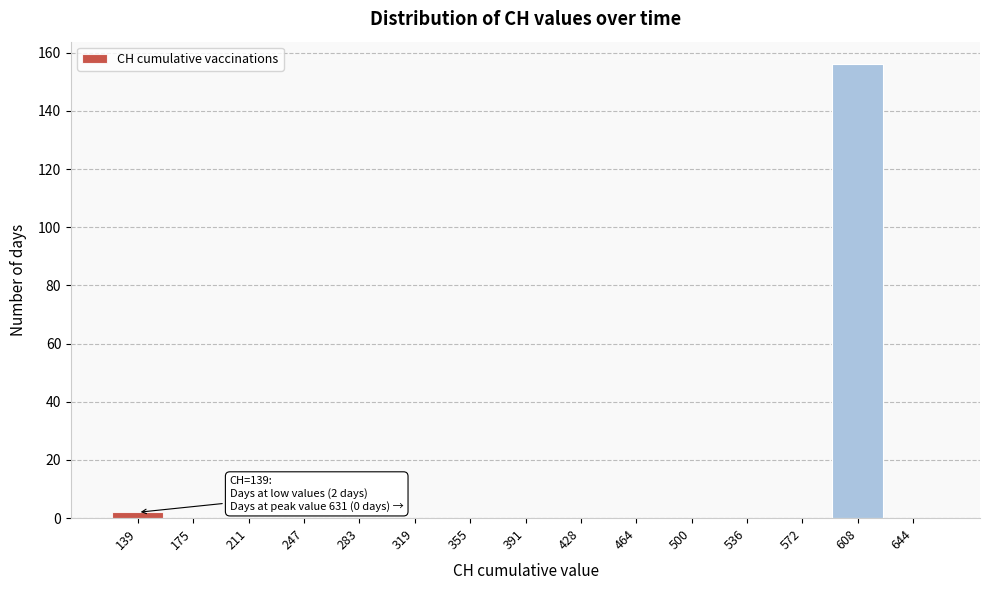

Reading left to right, transcribe all the data shown in this chart.

139=2	175=0	211=0	247=0	283=0	319=0	355=0	391=0	428=0	464=0	500=0	536=0	572=0	608=156	644=0